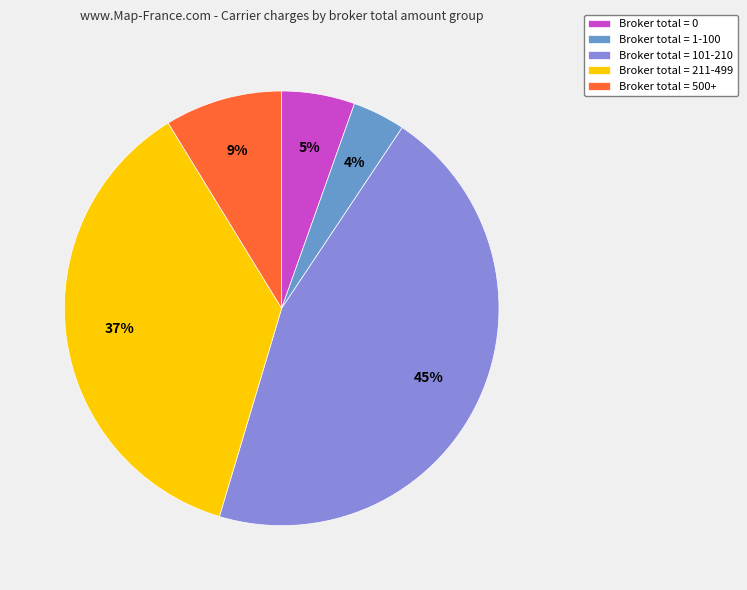

The Broker total = 101-210 slice represents 45% of the pie. True or false?

True